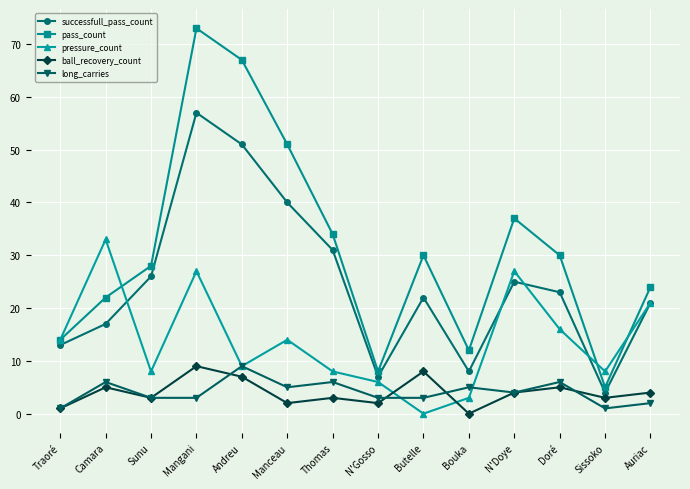

What is the difference between the highest and lowest values at Mangani?

70